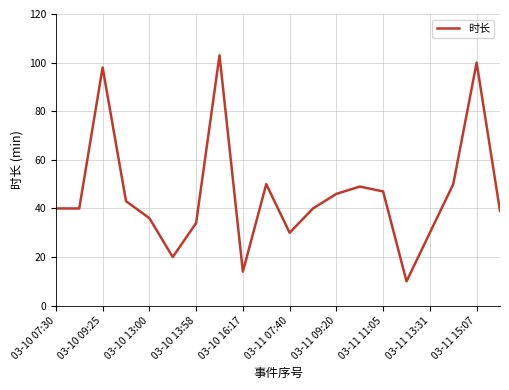

What is the minimum value shown in the chart?

10